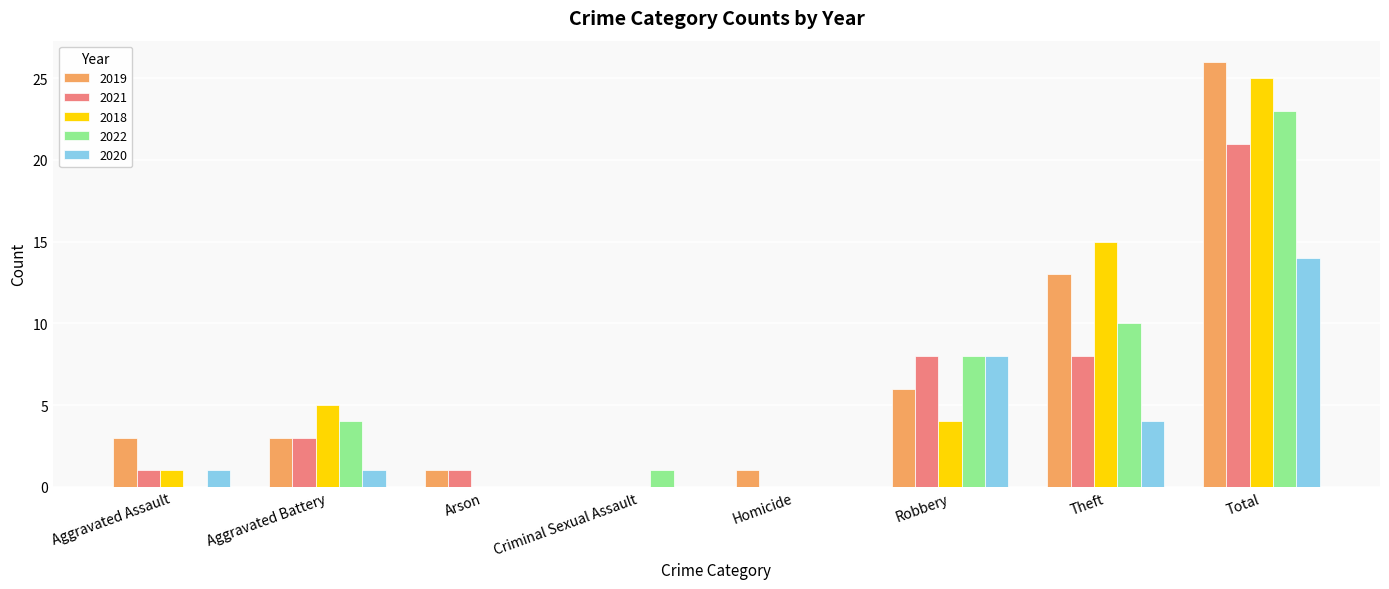

What is the total value across all series at Aggravated Battery?

16